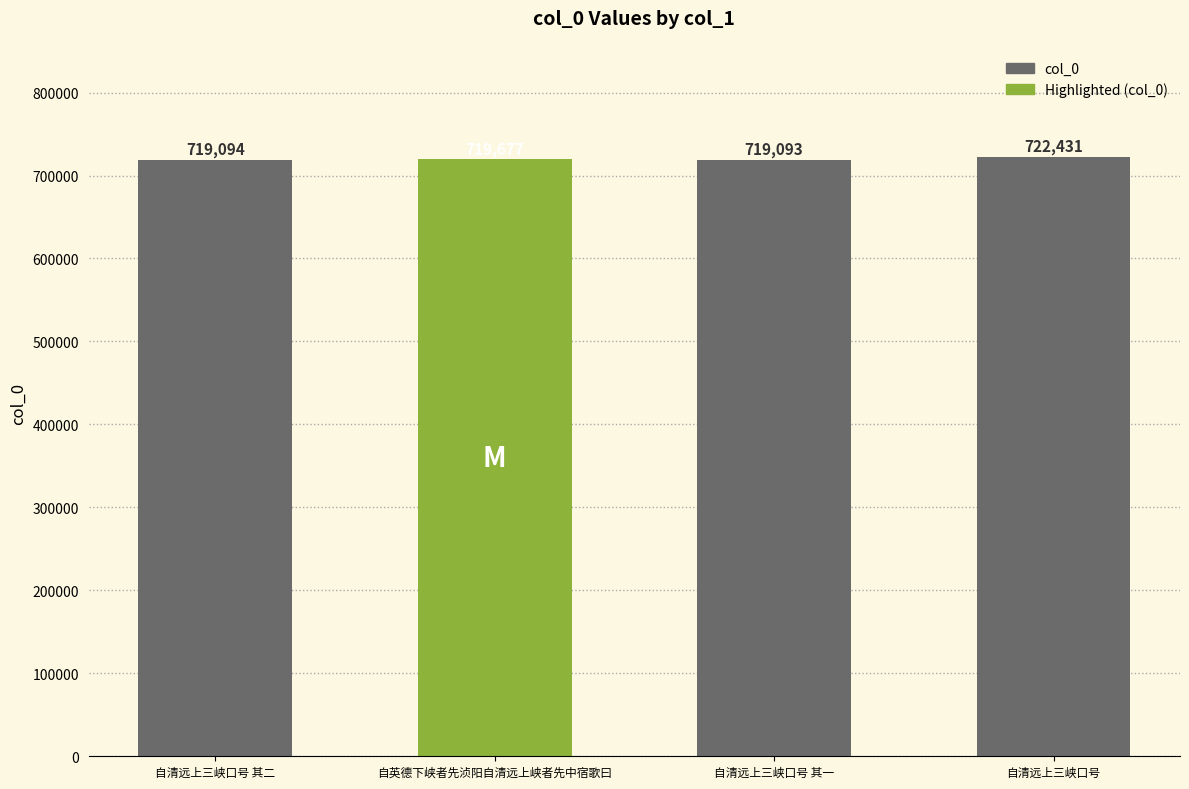

What is the label of the 1st bar from the right?

自清远上三峡口号